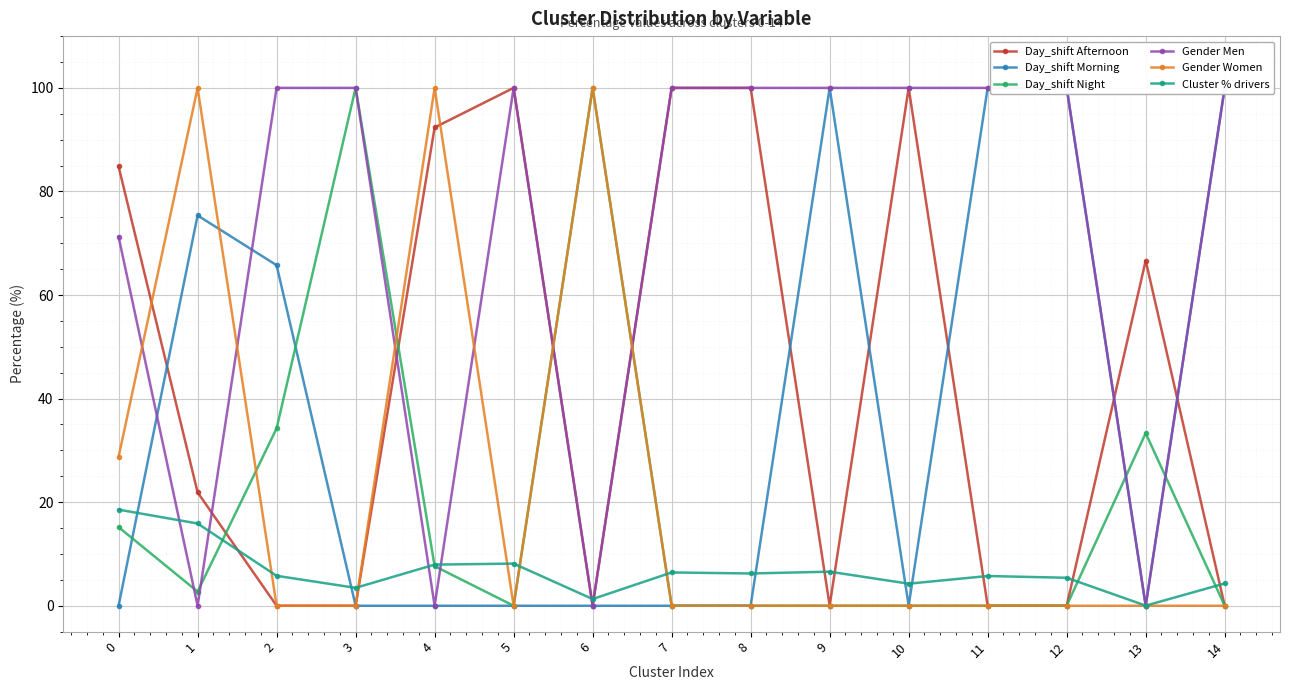

What are all the series names shown in the legend?

Day_shift Afternoon, Day_shift Morning, Day_shift Night, Gender Men, Gender Women, Cluster % drivers